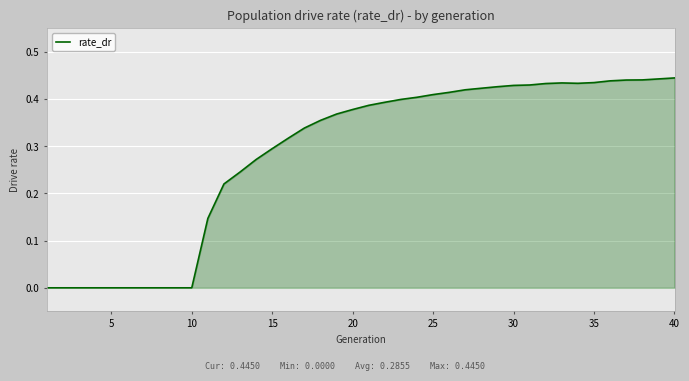

How many lines are shown in the chart?

1